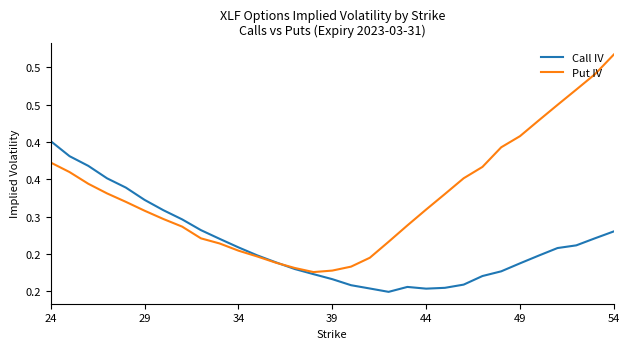

At how many categories does at least one series exceed 0?

31